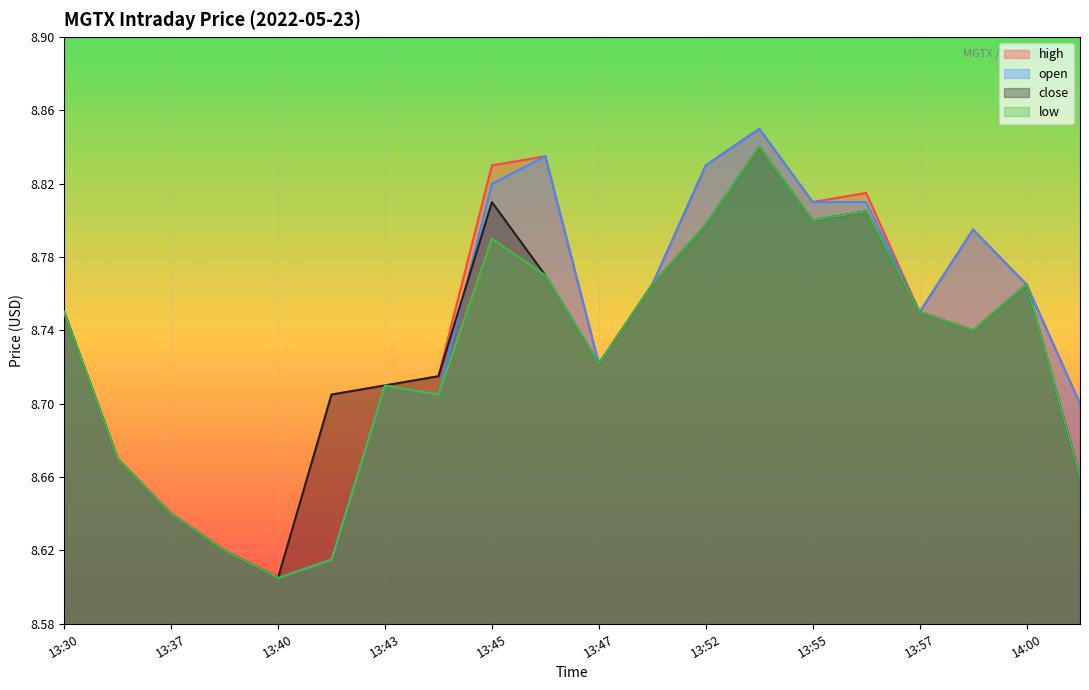

Between 13:40 and 13:45, which series saw the biggest shift?

high